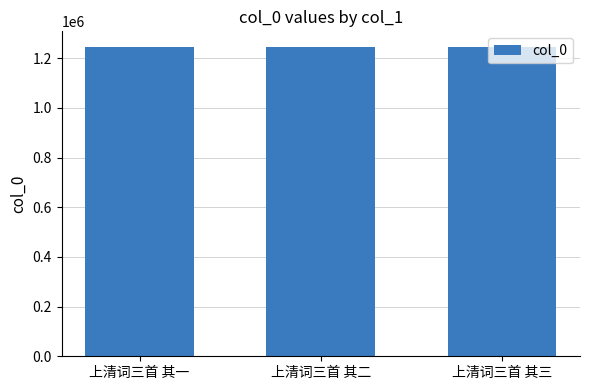

What is the sum of all values?

3737499